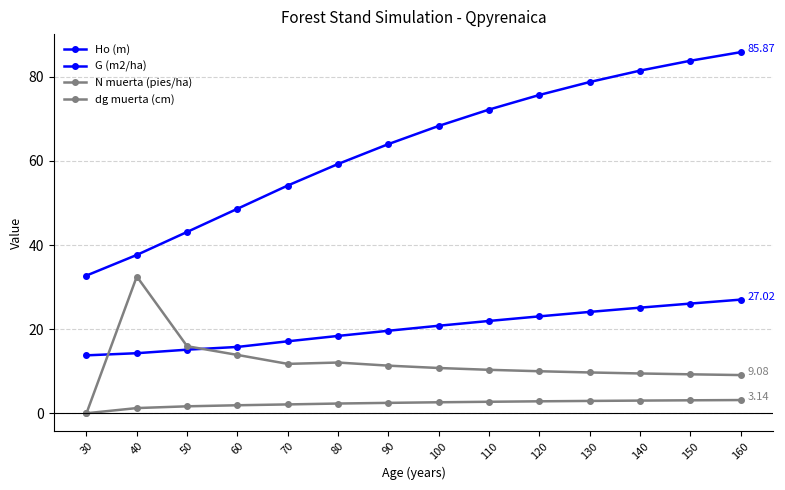

Which series changed the most between 40 and 80?

G (m2/ha)